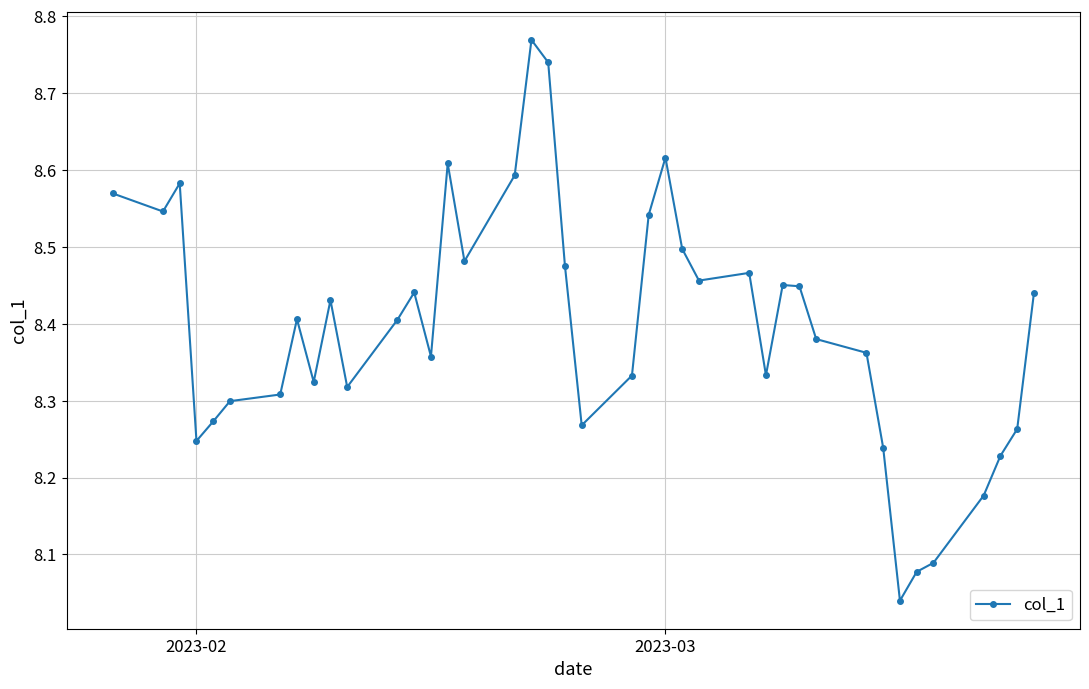

True or false: the data has more than 0 interior local peaks.

True